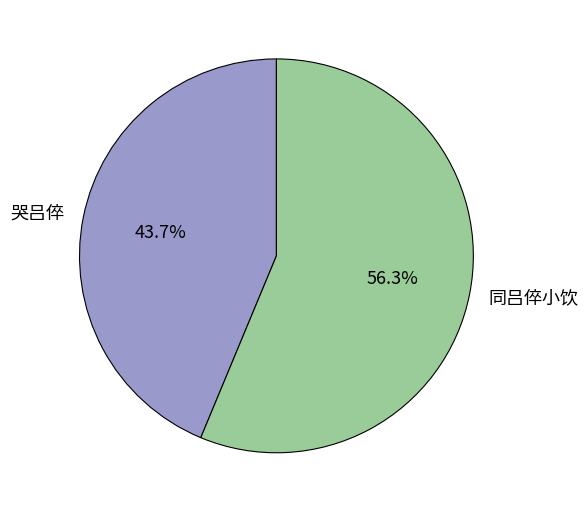

Which slice is the smallest?

哭吕倅